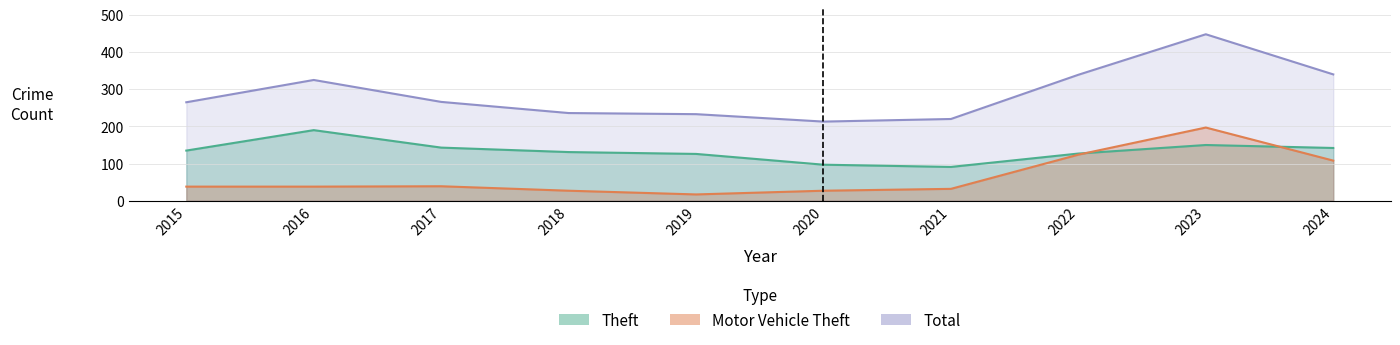

Between 2017 and 2021, which series saw the biggest shift?

Theft